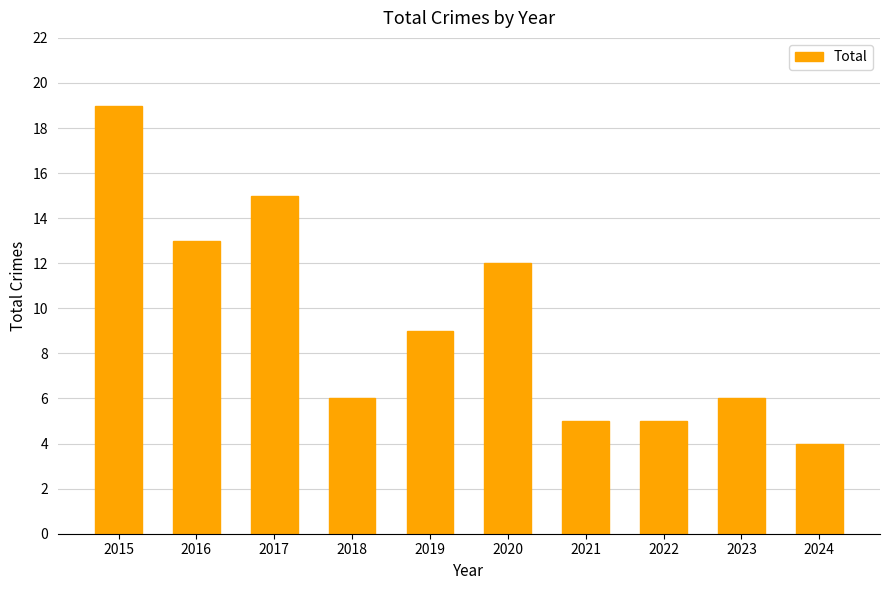

What is the change in value from 2015 to 2018?

-13